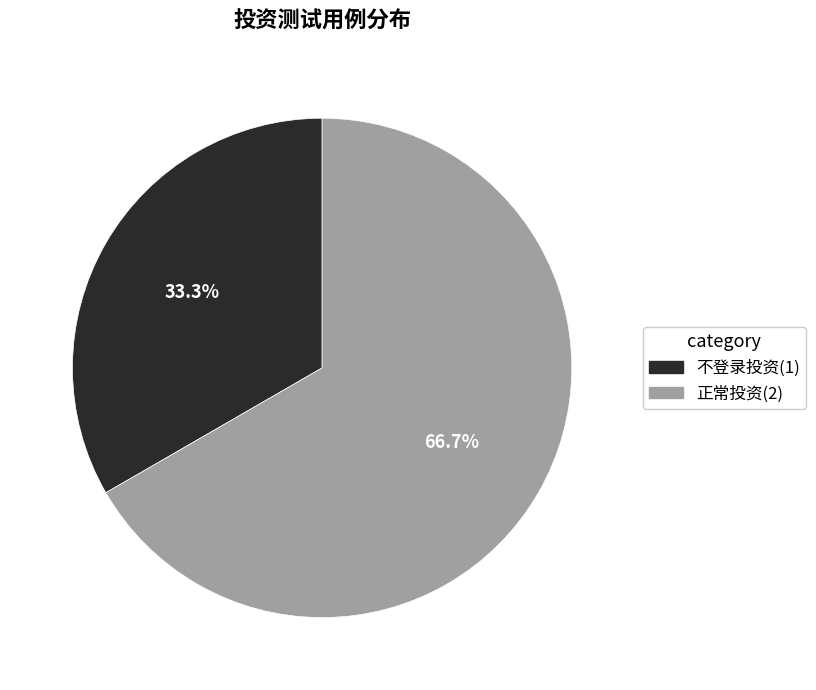

Count the number of slices in the pie.

2